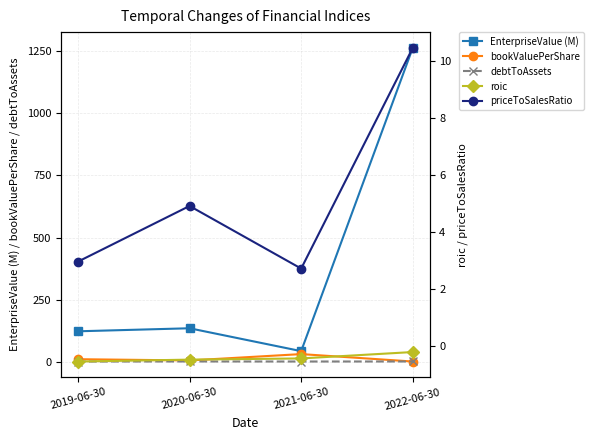

Reading left to right, extract all data points from this chart.

EnterpriseValue (M): 122.0	134.2	42.1	1264.6
bookValuePerShare: 9.5	4.5	30.1	0.2
debtToAssets: 0.1	0.4	0.2	0.4
roic: -0.5	-0.5	-0.4	-0.2
priceToSalesRatio: 3.0	4.9	2.7	10.5